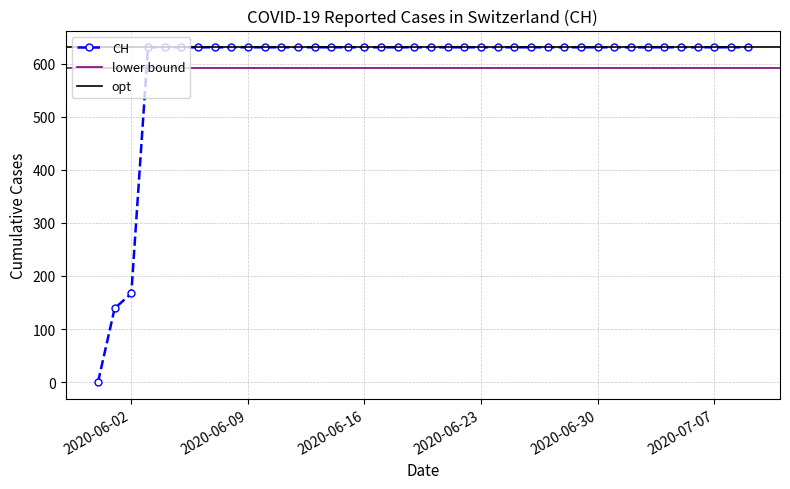

Reading left to right, list all the values displayed in this chart.

0	139	167	631	631	631	631	631	631	631	631	631	631	631	631	631	631	631	631	631	631	631	631	631	631	631	631	631	631	631	631	631	631	631	631	631	631	631	631	631